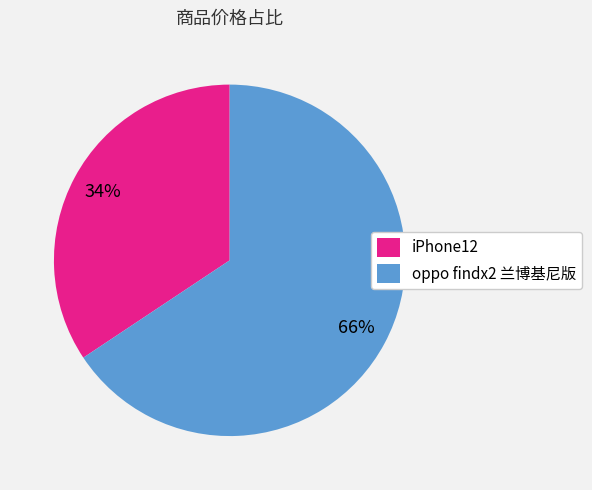

To the nearest percent, what is the combined percentage of iPhone12 and oppo findx2 兰博基尼版?

100%